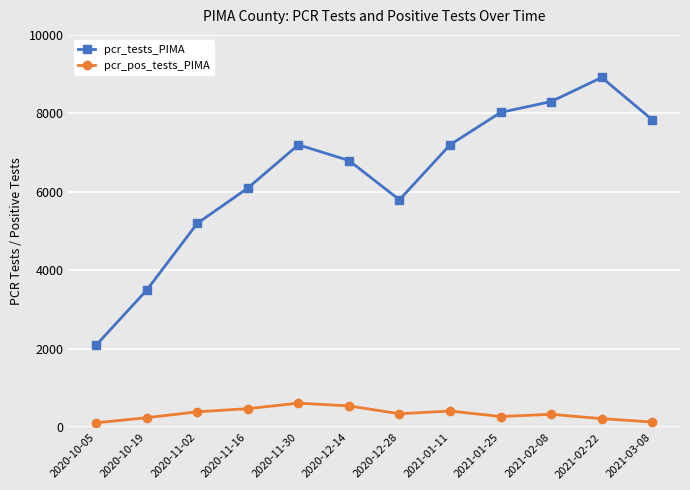

True or false: pcr_tests_PIMA has a value of 1300 at 2020-10-05.

False